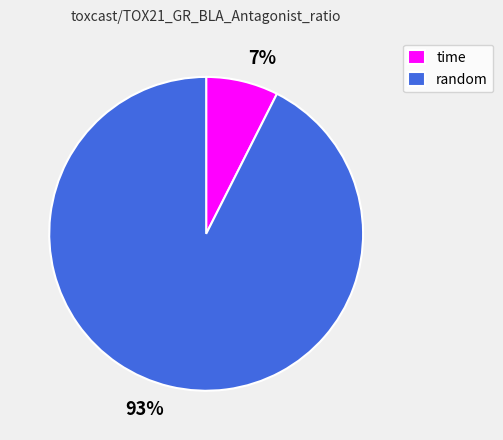

Is there any slice that represents more than half of the pie?

Yes